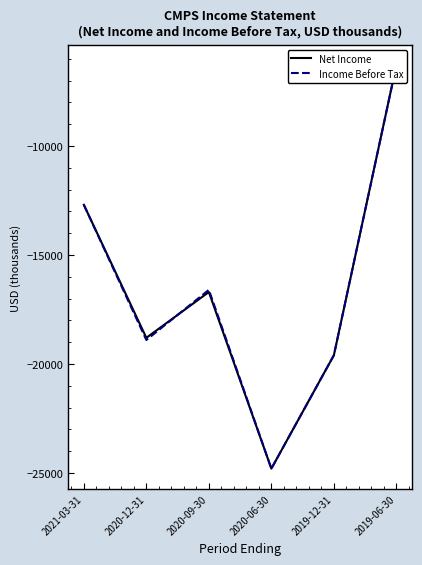

Reading left to right, transcribe all the data shown in this chart.

Net Income: -12700	-18800	-16700	-24800	-19600	-6300
Income Before Tax: -12700	-18900	-16600	-24800	-19600	-6300